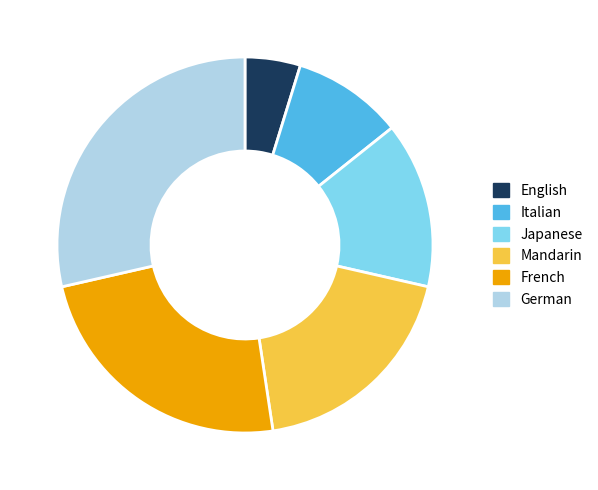

What is the smallest slice in the pie chart?

English